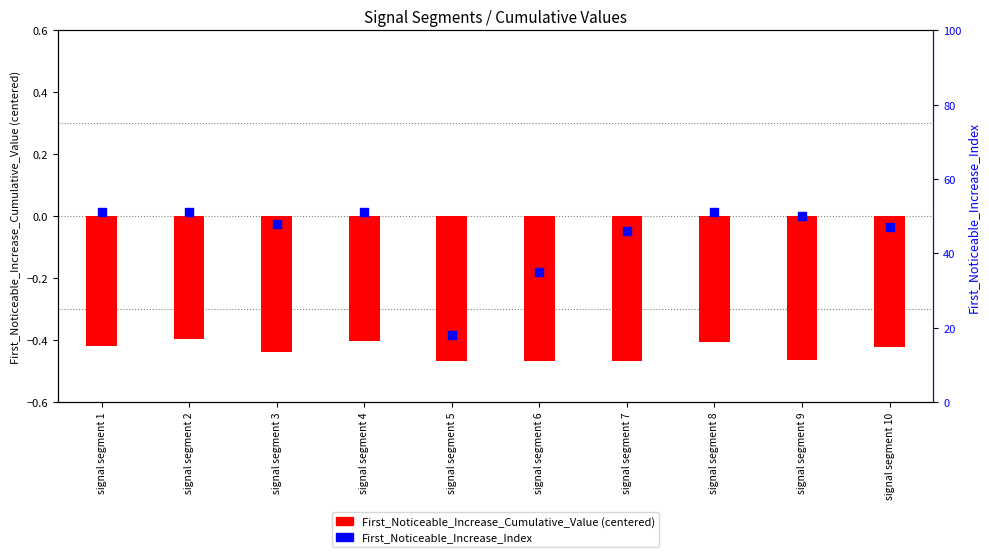

At how many categories does at least one series exceed 10?

10